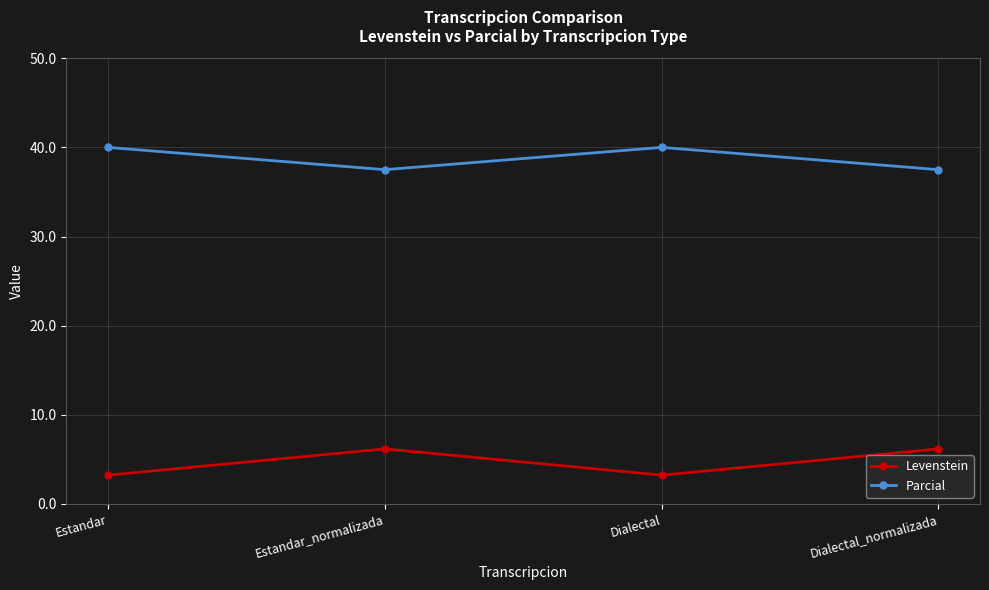

What is the total value across all series at Estandar?

43.2